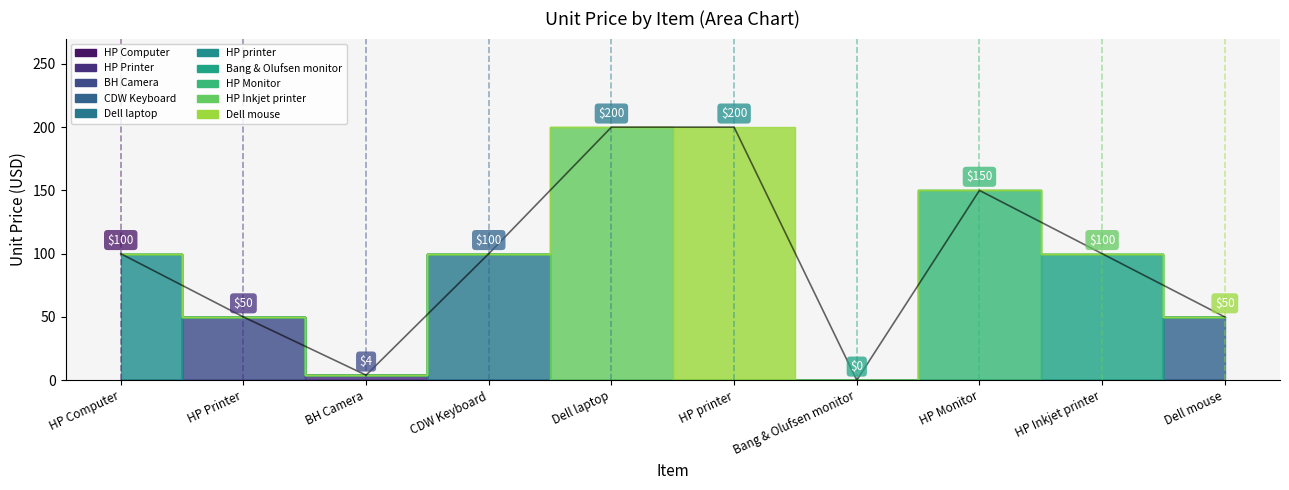

What is the change in value from CDW Keyboard to Dell mouse?

-50